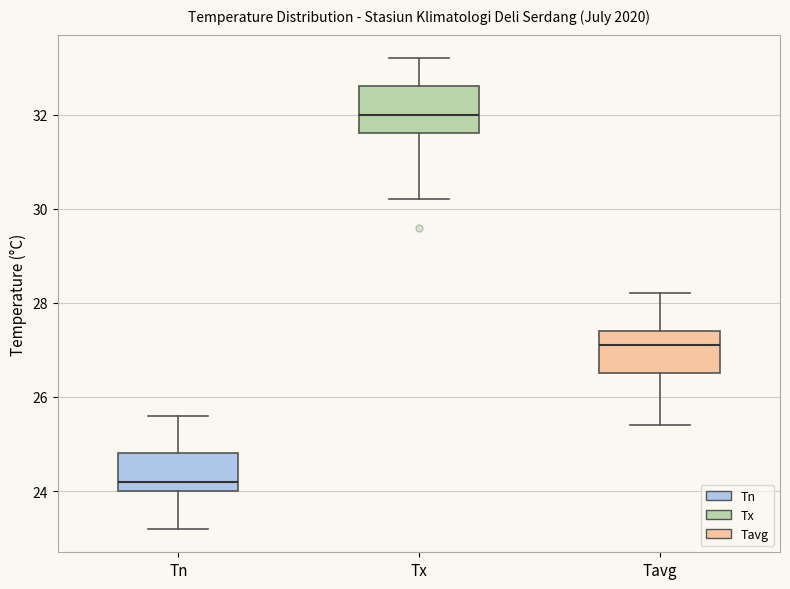

Reading left to right, read every box against the y-axis: the position of its median line, the range the box covers, and the ends of its whiskers. The values are not printed on the chart, so give them approximately, as read against the axis.

Tn: median 24.2, box 24.0 to 24.8, whiskers 23.2 to 25.6
Tx: median 32.0, box 31.6 to 32.6, whiskers 30.2 to 33.2
Tavg: median 27.2, box 26.6 to 27.4, whiskers 25.4 to 28.2